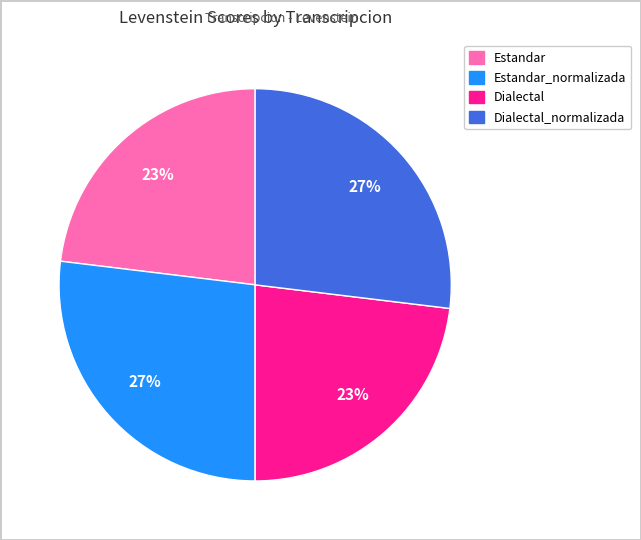

Is there a majority slice in this chart?

No